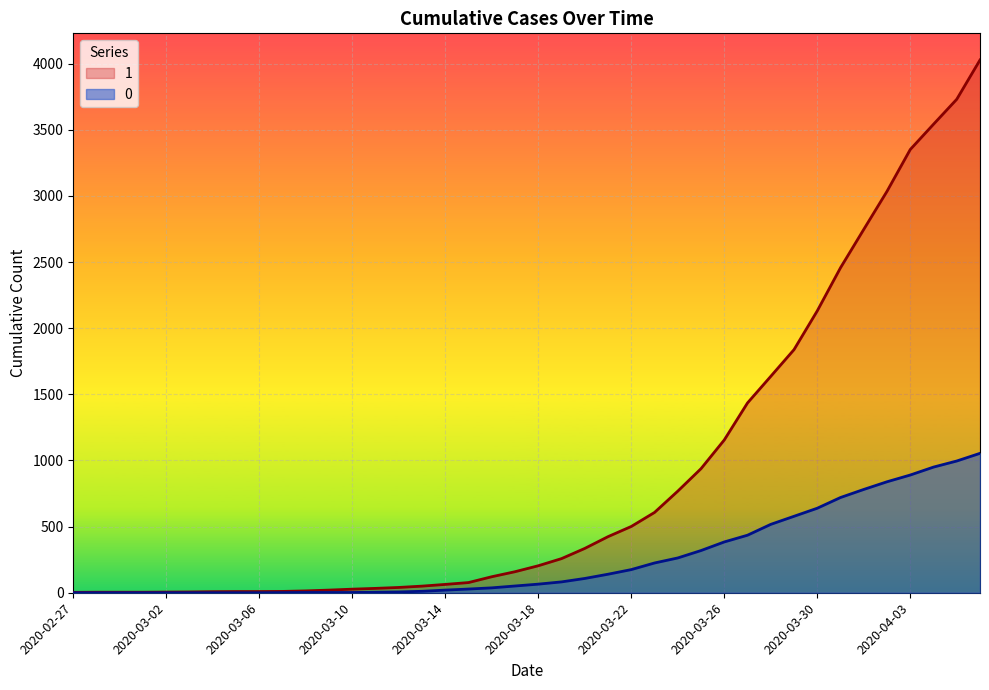

Reading left to right, transcribe all the data shown in this chart.

1: 2020-02-27=3	2020-02-28=4	2020-02-29=4	2020-03-01=4	2020-03-02=5	2020-03-03=6	2020-03-04=8	2020-03-05=9	2020-03-06=9	2020-03-07=10	2020-03-08=14	2020-03-09=20	2020-03-10=27	2020-03-11=33	2020-03-12=40	2020-03-13=50	2020-03-14=63	2020-03-15=77	2020-03-16=121	2020-03-17=159	2020-03-18=204	2020-03-19=258	2020-03-20=335	2020-03-21=424	2020-03-22=501	2020-03-23=607	2020-03-24=768	2020-03-25=938	2020-03-26=1155	2020-03-27=1435	2020-03-28=1636	2020-03-29=1838	2020-03-30=2131	2020-03-31=2457	2020-04-01=2747	2020-04-02=3035	2020-04-03=3351	2020-04-04=3542	2020-04-05=3731	2020-04-06=4028
0: 2020-02-27=0	2020-02-28=0	2020-02-29=0	2020-03-01=0	2020-03-02=0	2020-03-03=0	2020-03-04=0	2020-03-05=0	2020-03-06=0	2020-03-07=1	2020-03-08=2	2020-03-09=2	2020-03-10=2	2020-03-11=4	2020-03-12=6	2020-03-13=11	2020-03-14=20	2020-03-15=28	2020-03-16=37	2020-03-17=51	2020-03-18=65	2020-03-19=82	2020-03-20=108	2020-03-21=140	2020-03-22=175	2020-03-23=225	2020-03-24=263	2020-03-25=319	2020-03-26=384	2020-03-27=435	2020-03-28=517	2020-03-29=578	2020-03-30=639	2020-03-31=720	2020-04-01=781	2020-04-02=839	2020-04-03=890	2020-04-04=950	2020-04-05=996	2020-04-06=1054